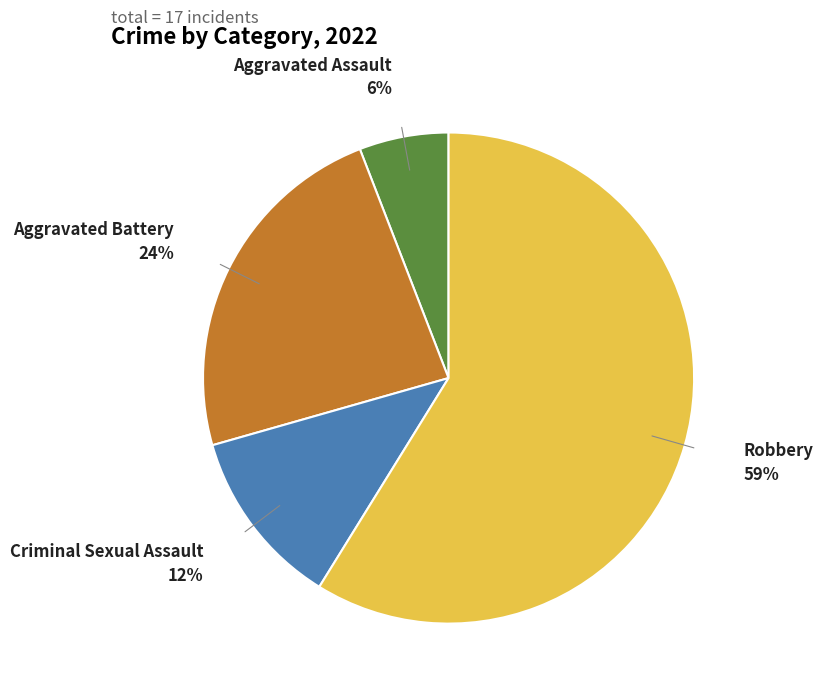

Is there any slice that represents more than half of the pie?

Yes